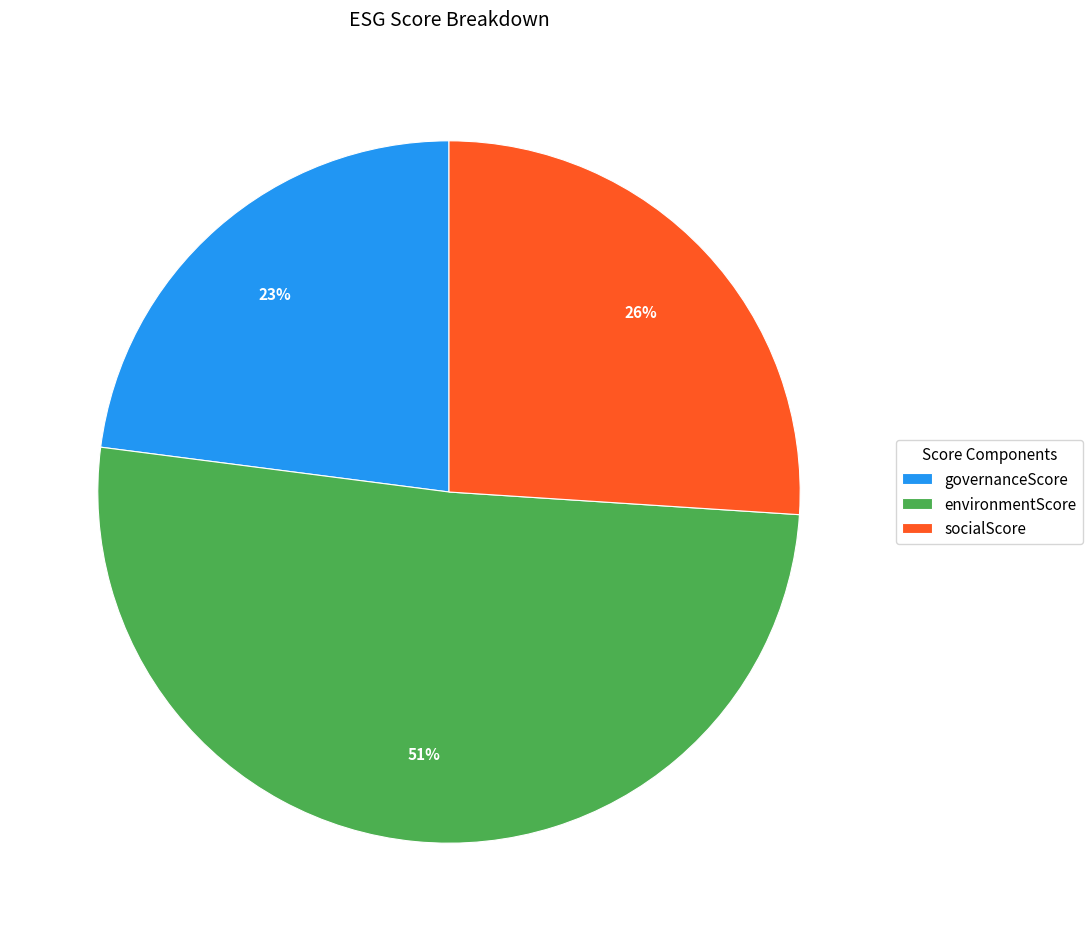

Count the number of slices in the pie.

3